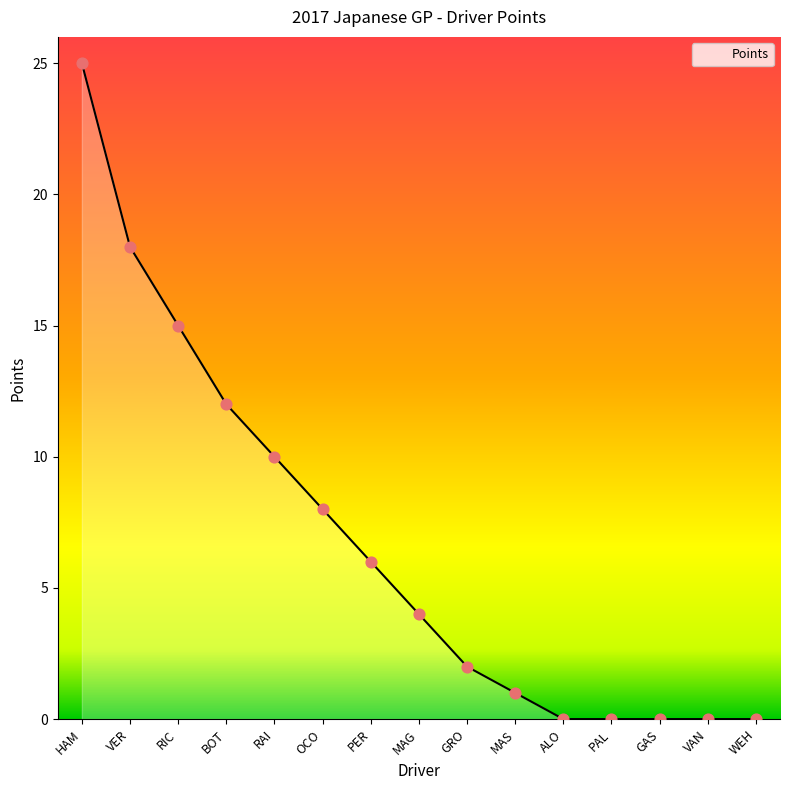

What is the change in value from OCO to PER?

-2